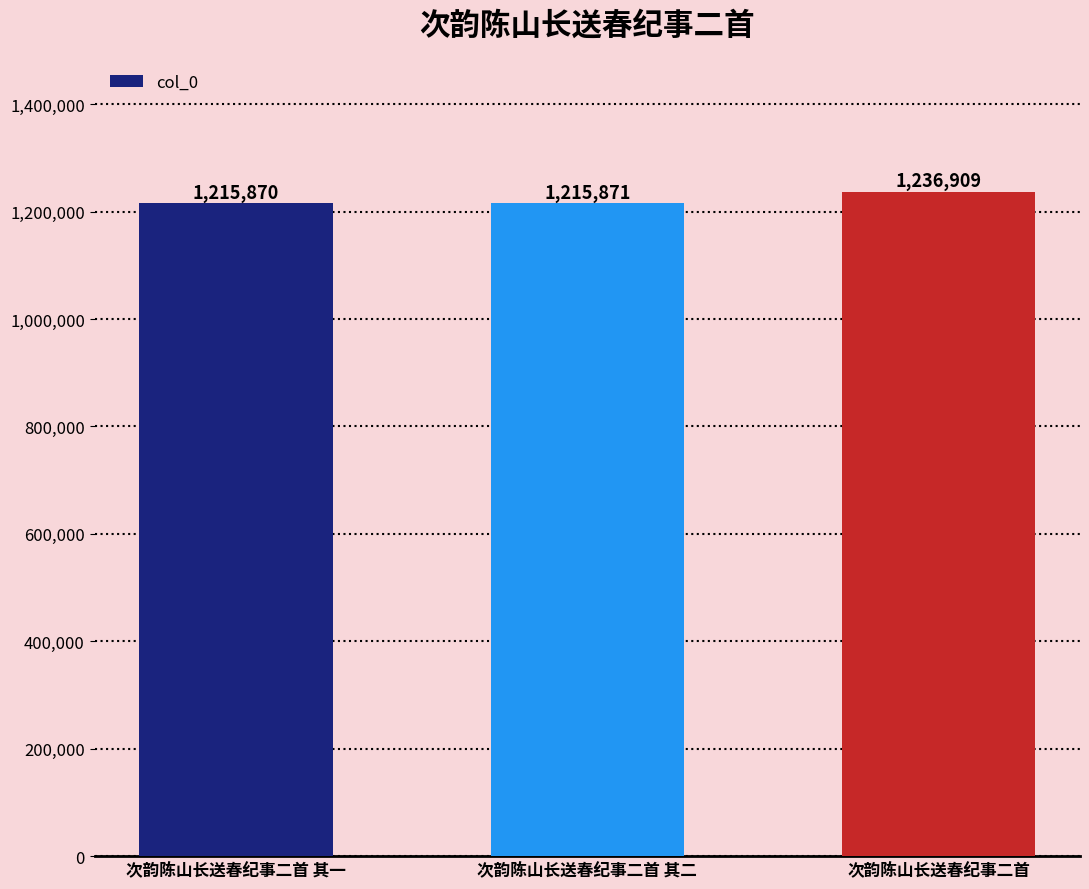

Reading left to right, transcribe all the data shown in this chart.

1215870	1215871	1236909